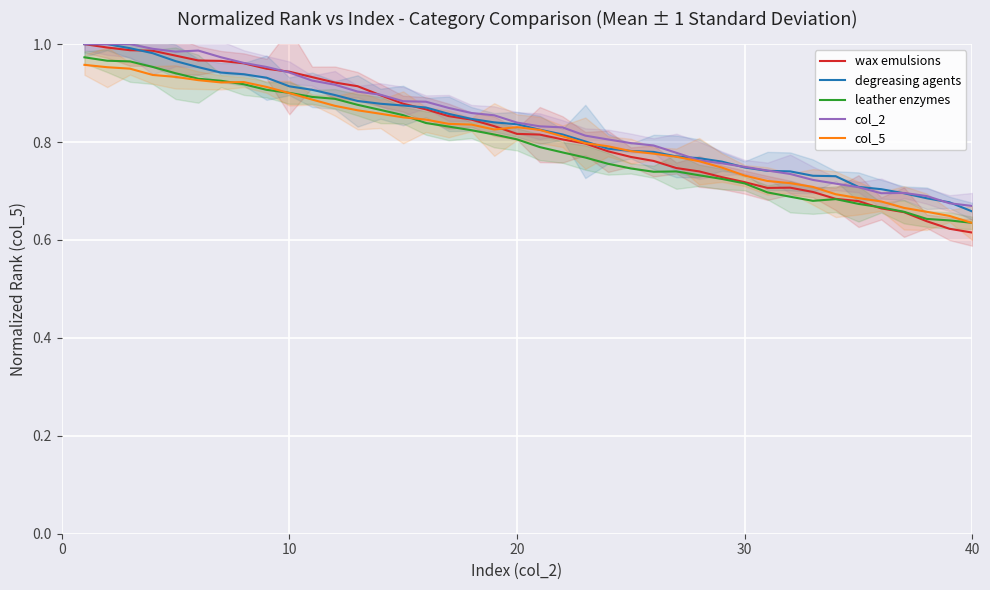

True or false: leather enzymes and col_2 cross at least once.

False